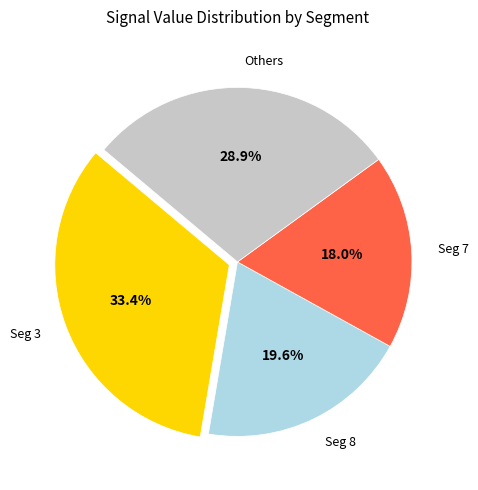

Which has a higher value, Seg 7 or Seg 8?

Seg 8